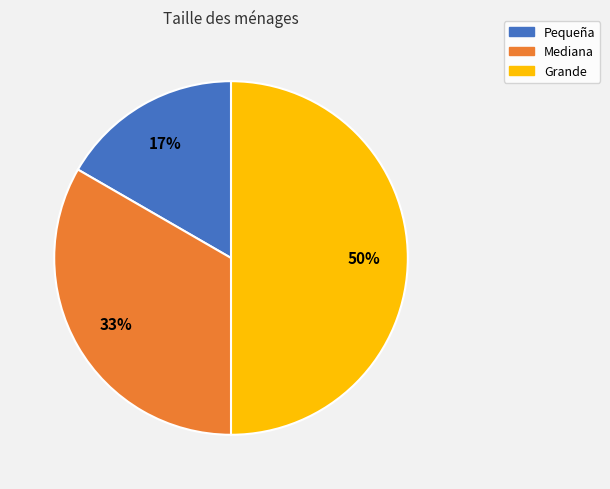

Does Mediana account for over 50% of the chart?

No